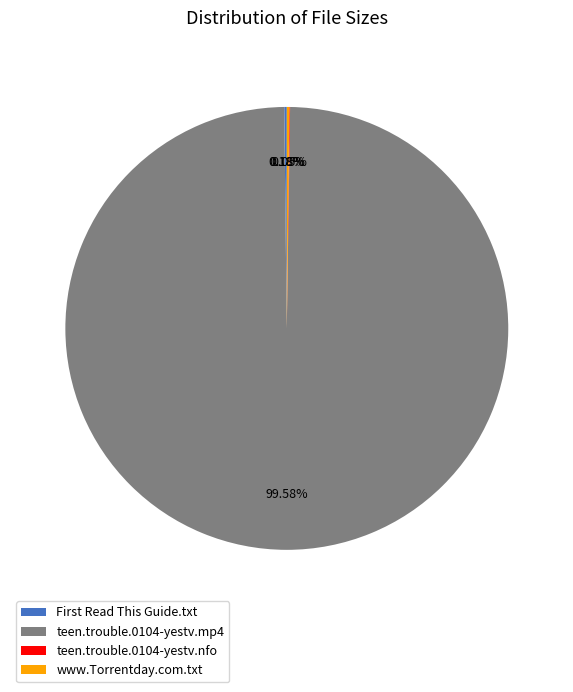

Which slice represents more than half of the pie?

teen.trouble.0104-yestv.mp4